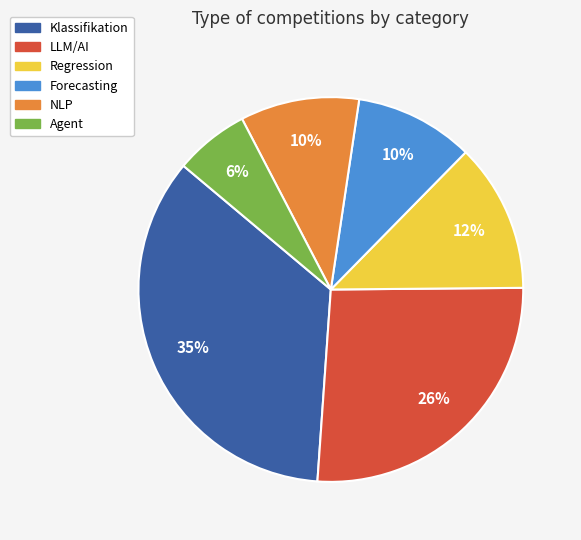

Does any single category account for the majority?

No